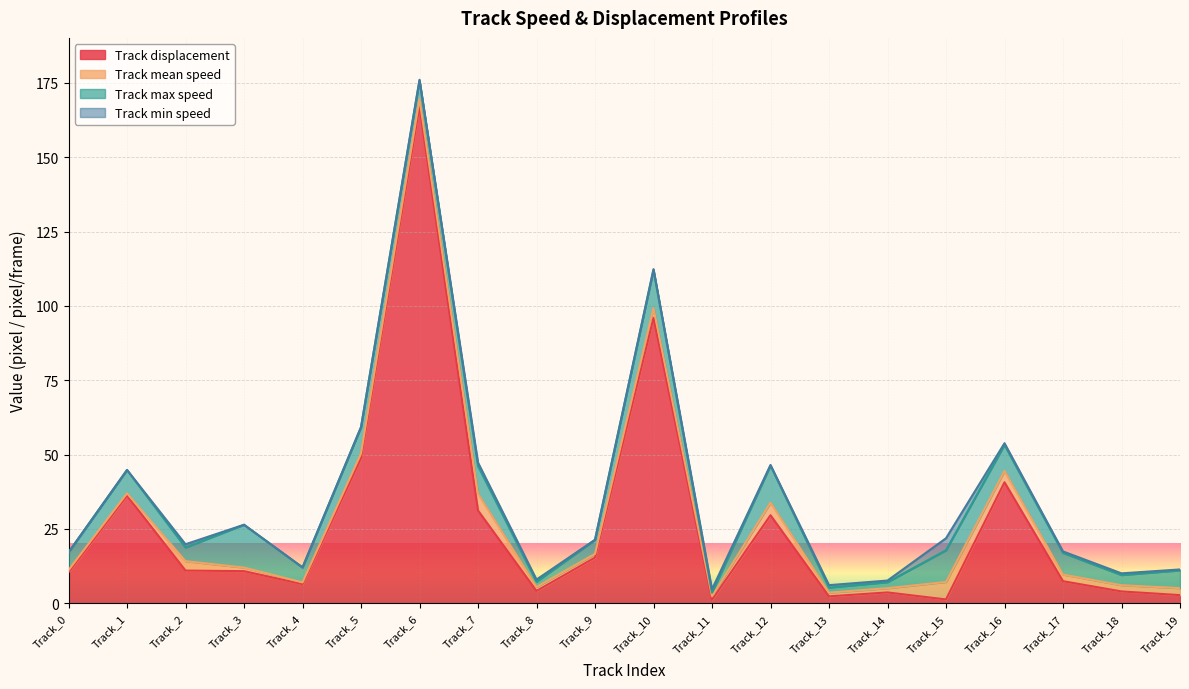

How many lines are shown in the chart?

4